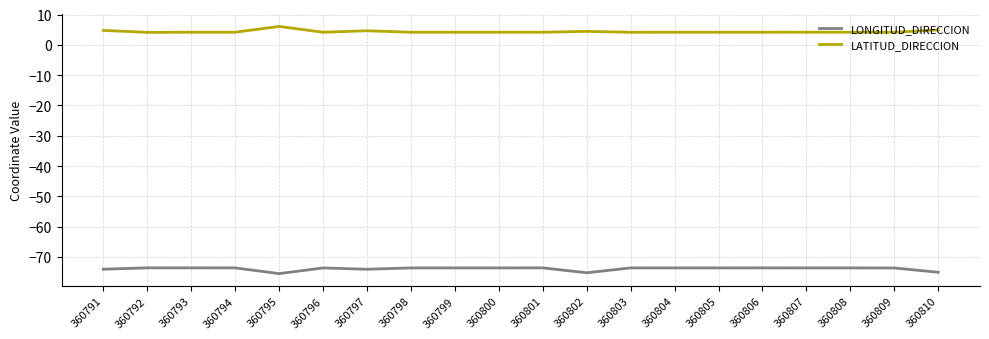

What is the average value of the LATITUD_DIRECCION series?

4.3